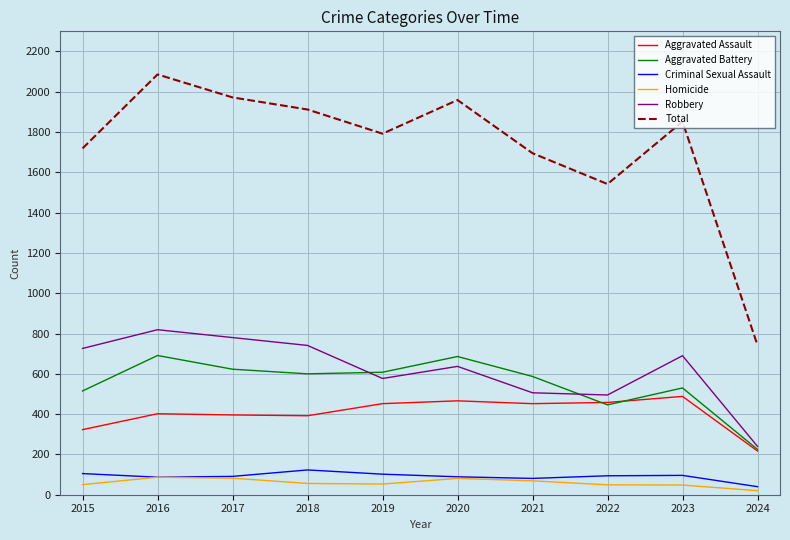

Is it true that Aggravated Assault equals 173 at 2016?

False